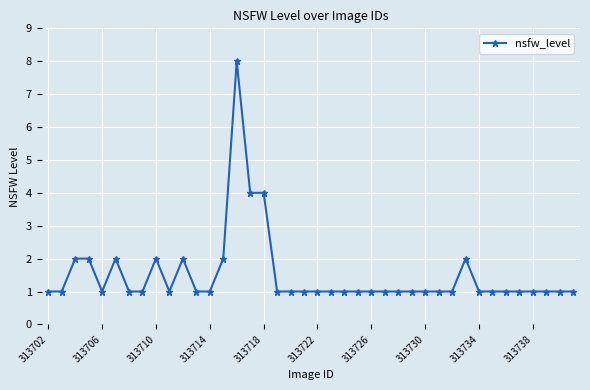

True or false: the data has more than 0 interior local peaks.

True